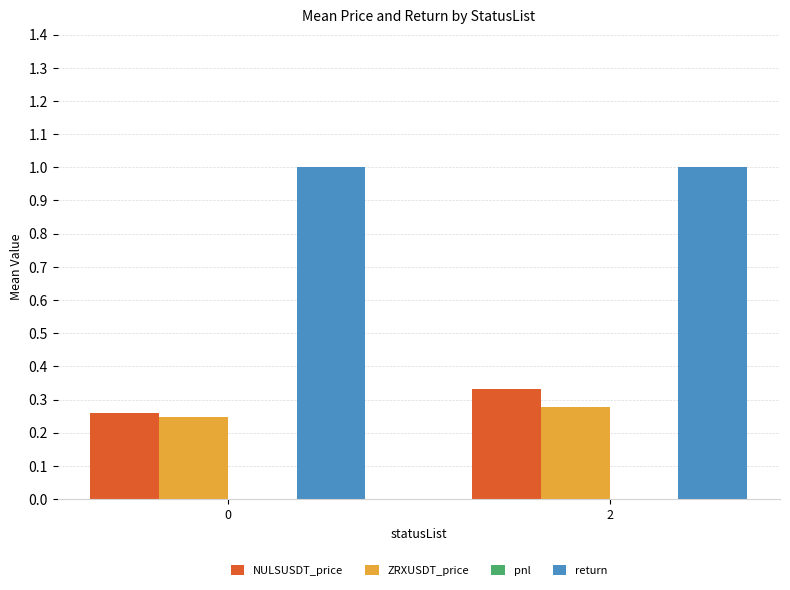

List the labels in order of NULSUSDT_price value, largest first.

2, 0